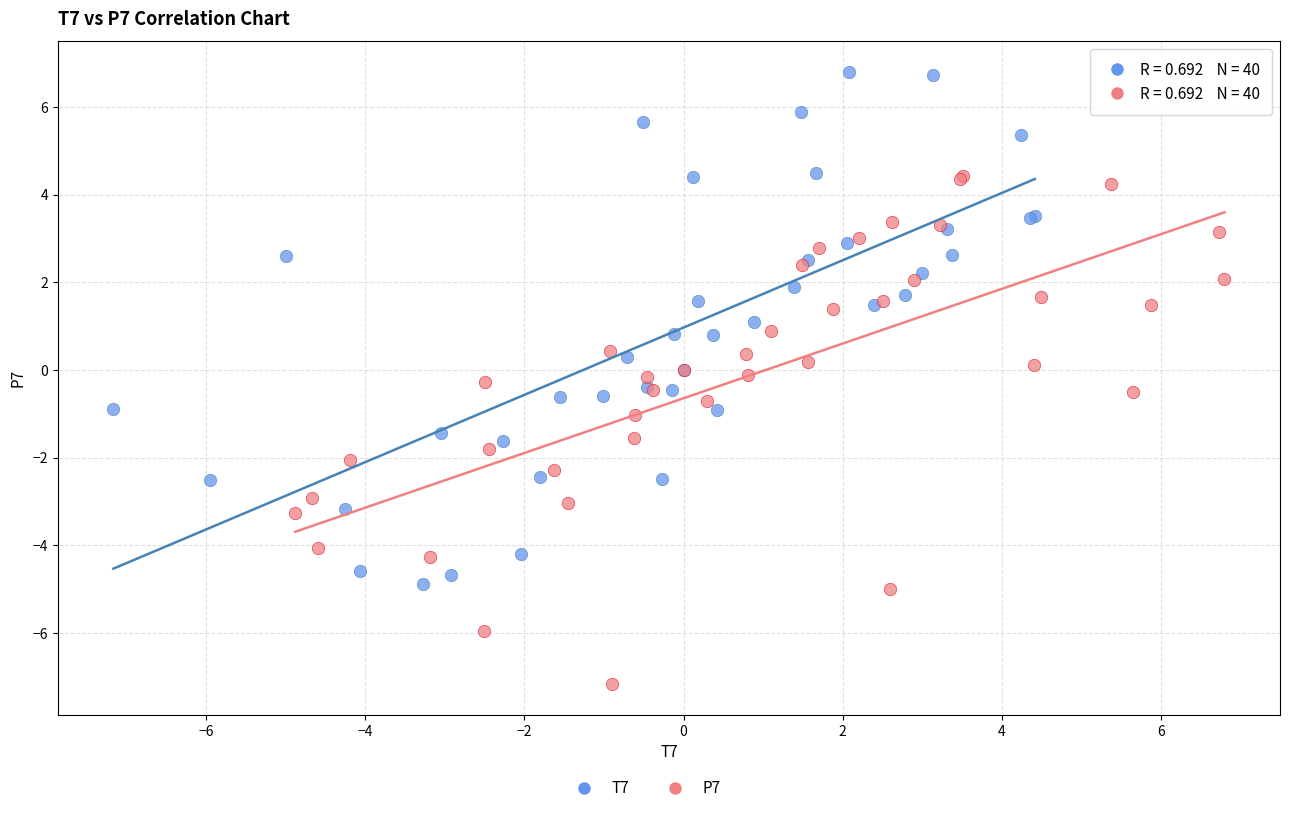

Which series contains the highest Y value?

T7